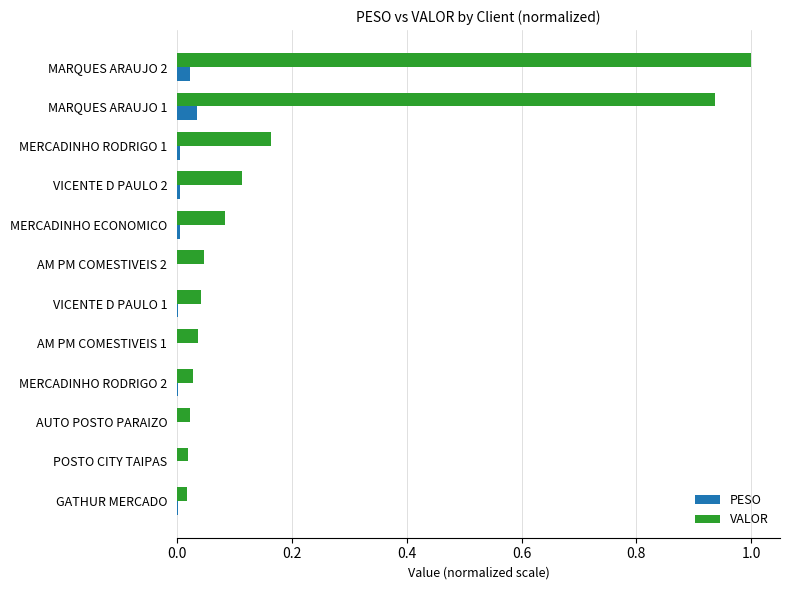

What value does the VALOR series have at MARQUES ARAUJO 2?

1.0